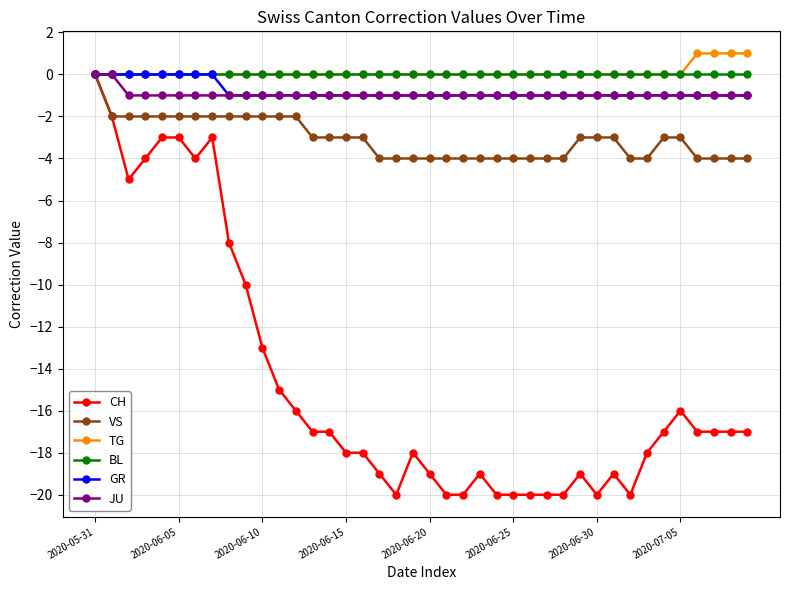

What is the value of the JU point at the 40th from the left?

-1